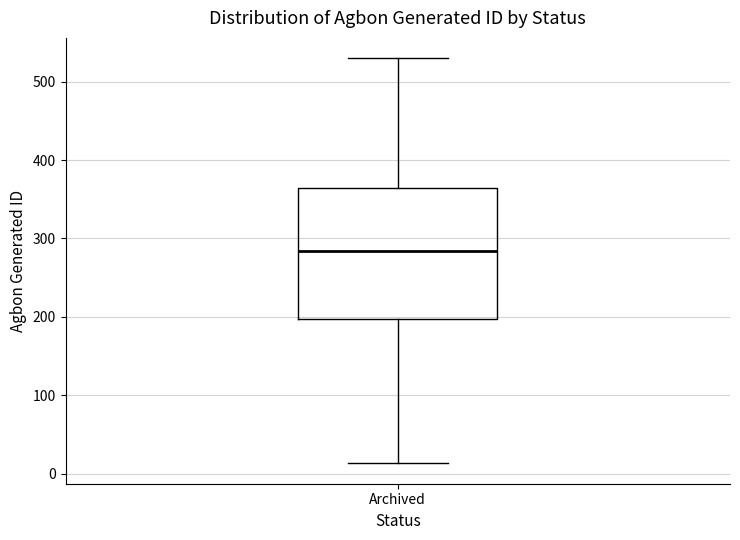

Where does the lower whisker of the box for Archived end on the y-axis? The values are not printed on the chart, so give them approximately, as read against the axis.

10